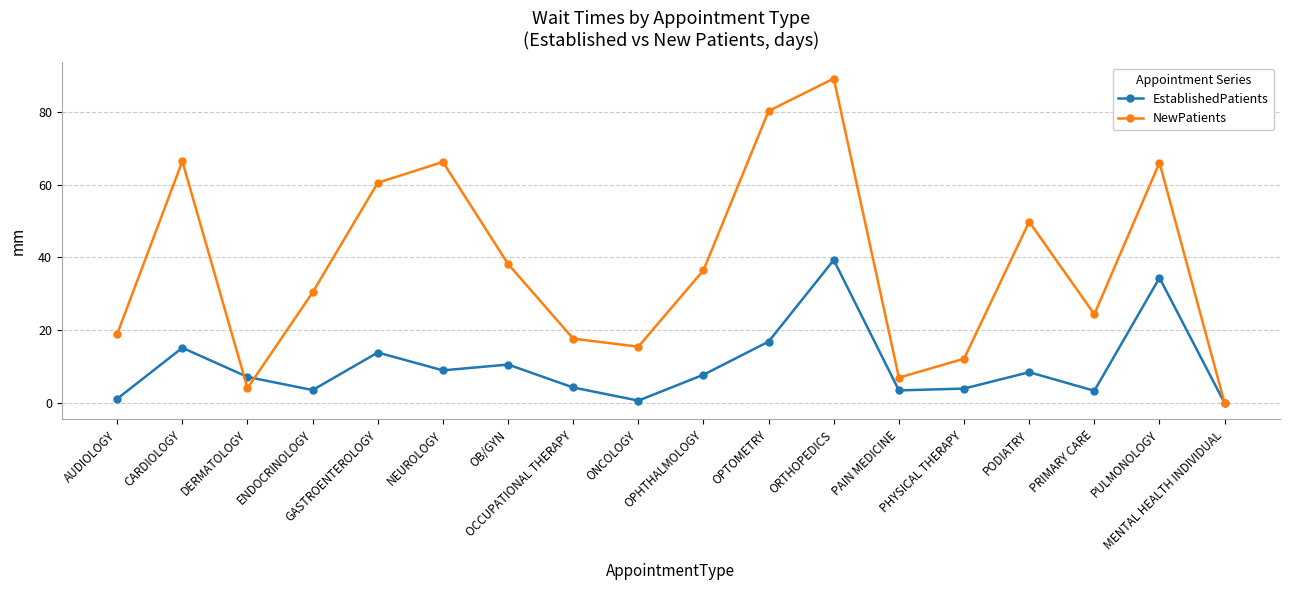

What position from the right is OB/GYN?

12